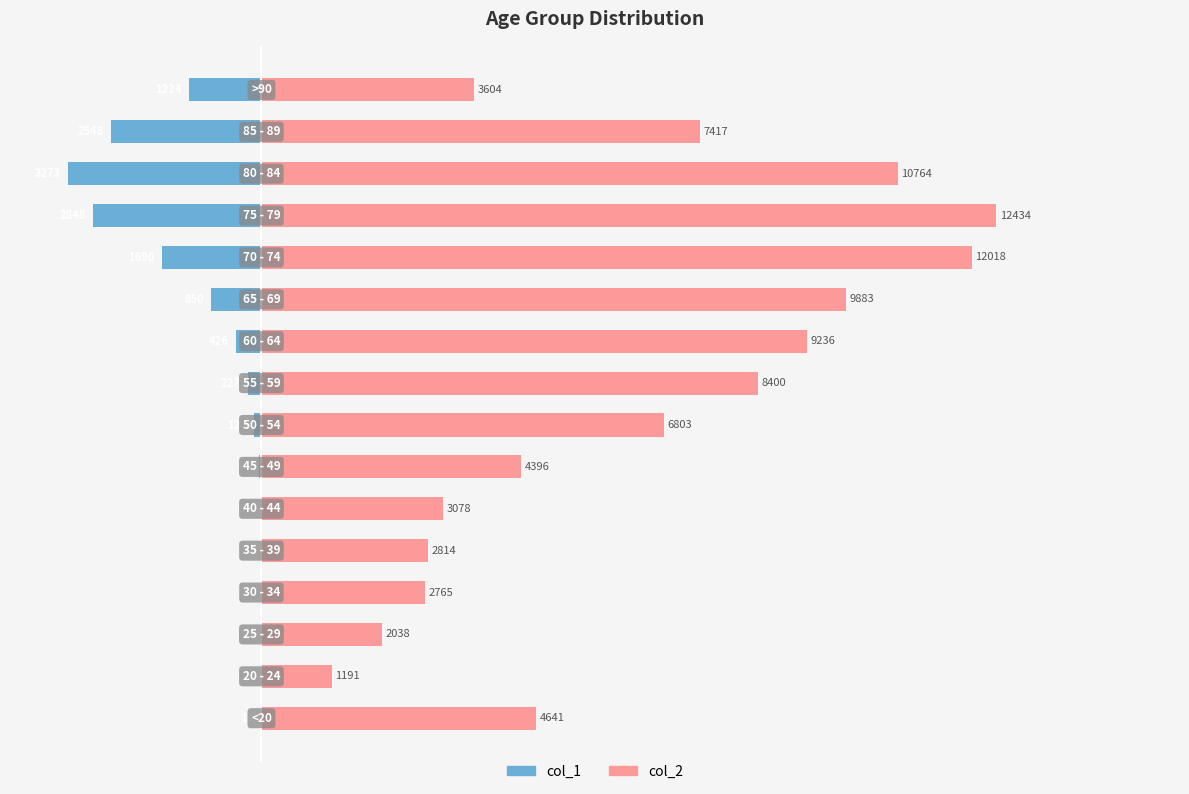

How many data points in col_1 are above -126?

7